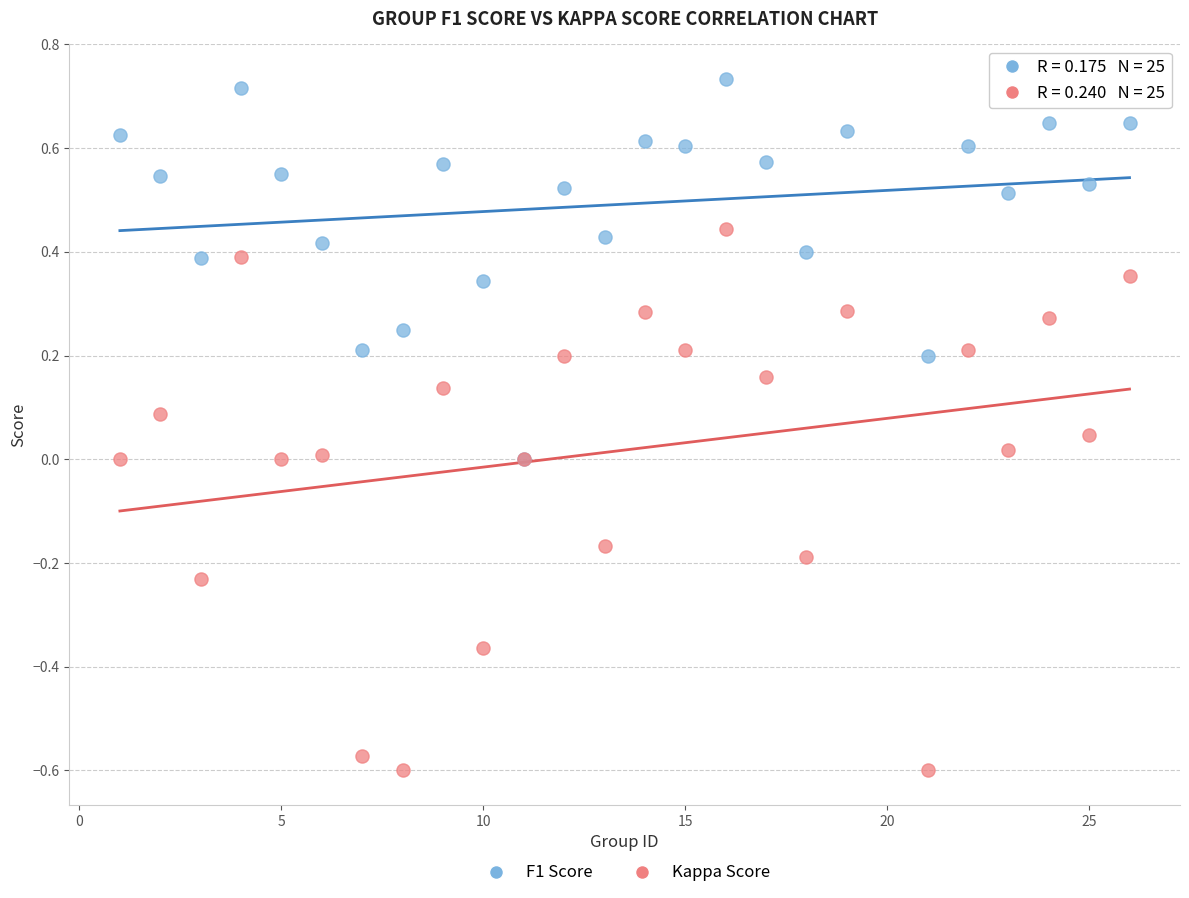

What are all the series names shown in the legend?

F1 Score, Kappa Score